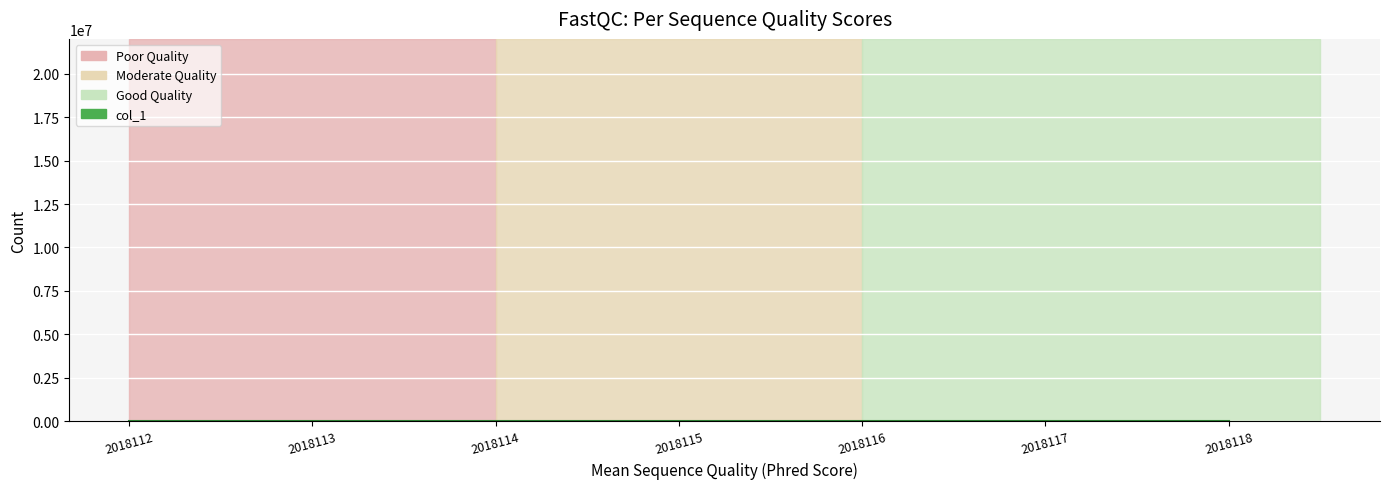

Read the value at 2018118.

1